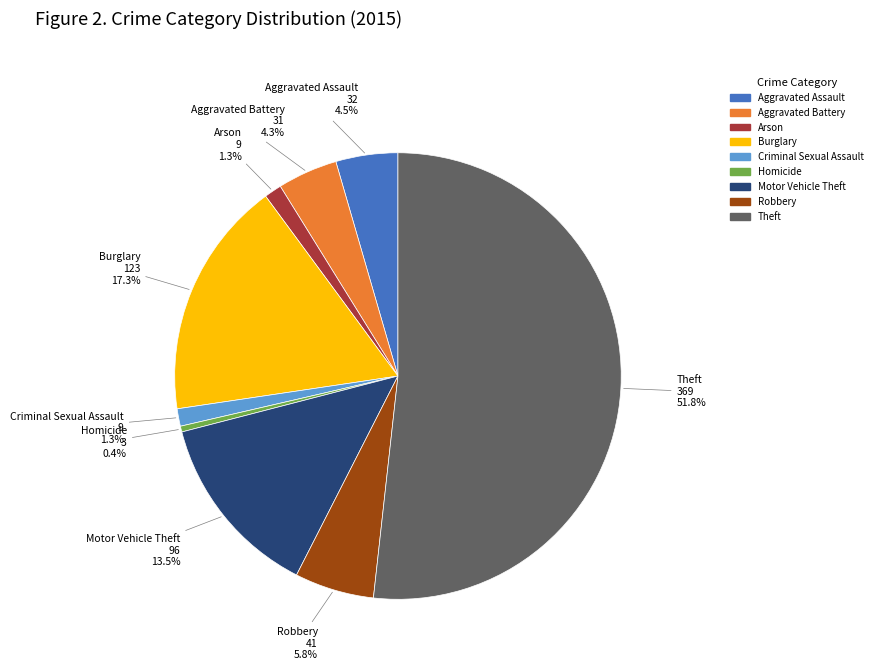

To the nearest percent, what is the average slice percentage?

11%